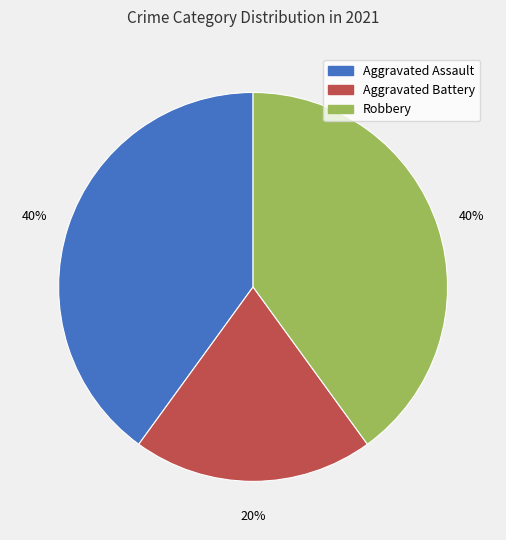

To the nearest percent, what is the difference between the largest and smallest slice percentages?

20%